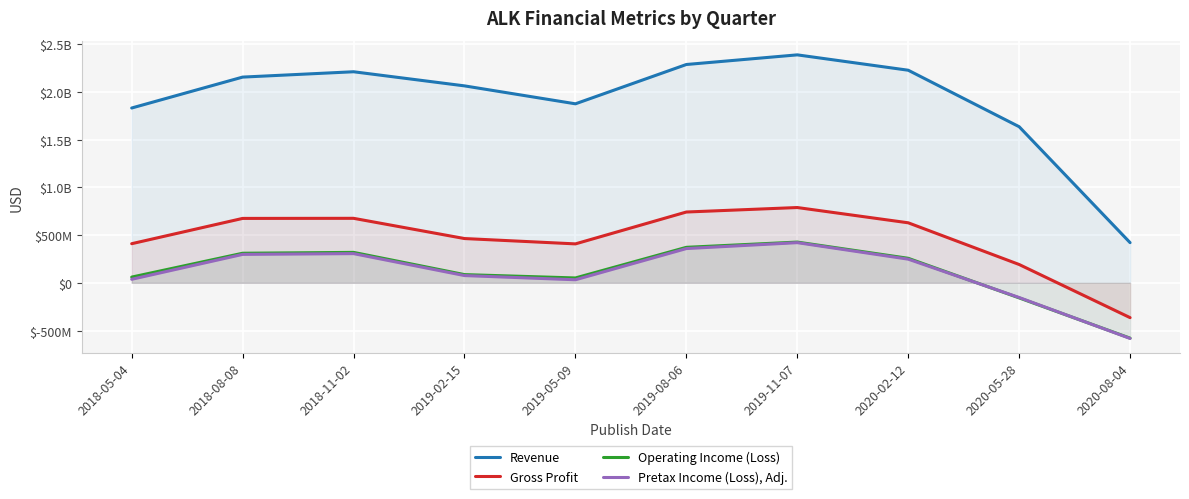

Between 2019-02-15 and 2019-08-06, which is larger?

2019-08-06